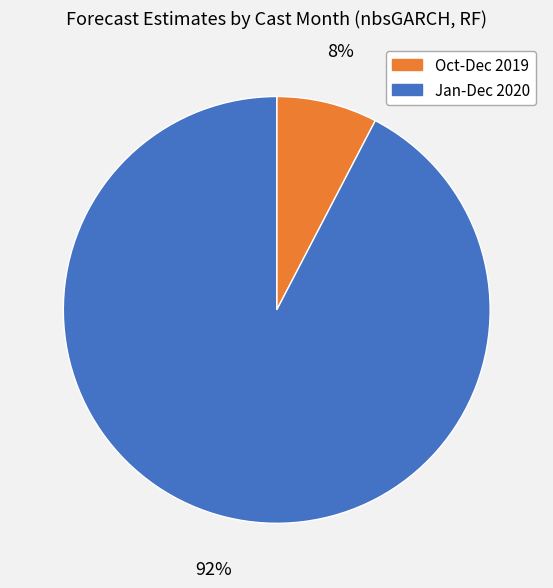

To the nearest percent, what is the average slice percentage?

50%